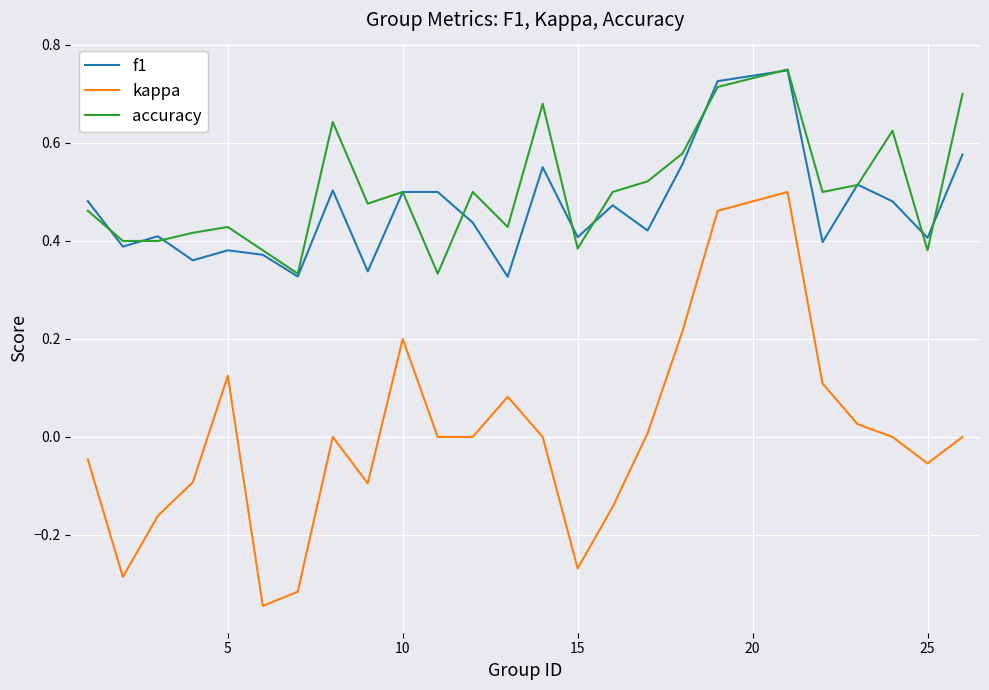

In accuracy, how many points are higher than both neighbors (excluding endpoints)?

7